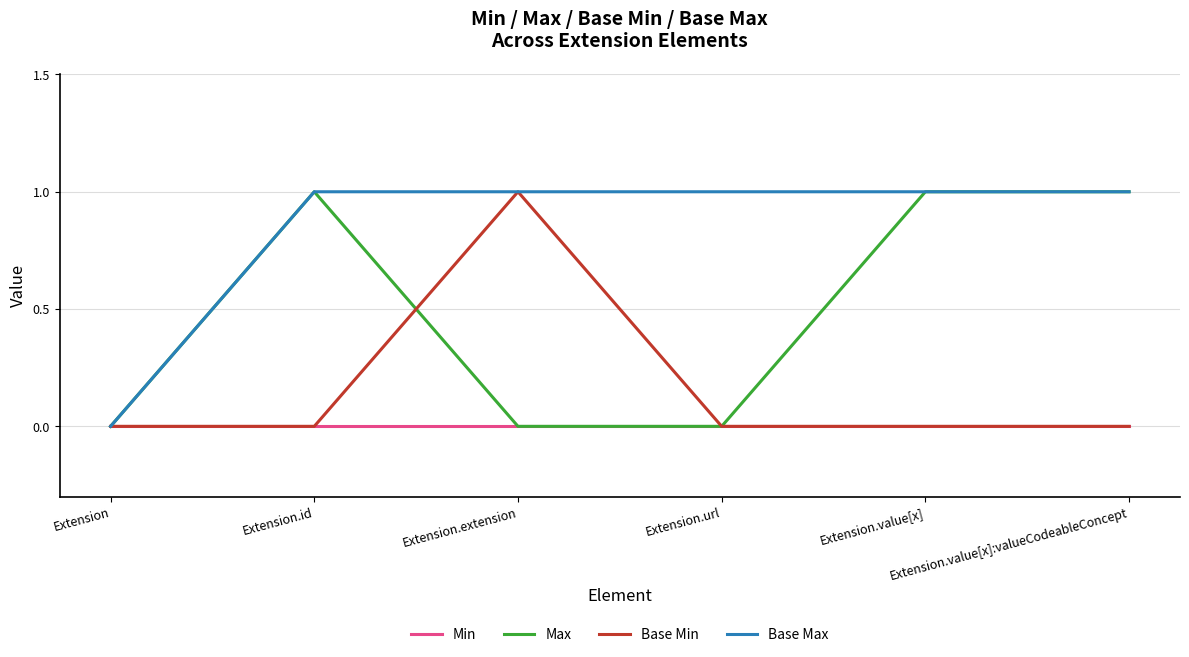

List the series in order of their overall mean, highest first.

Base Max, Max, Base Min, Min